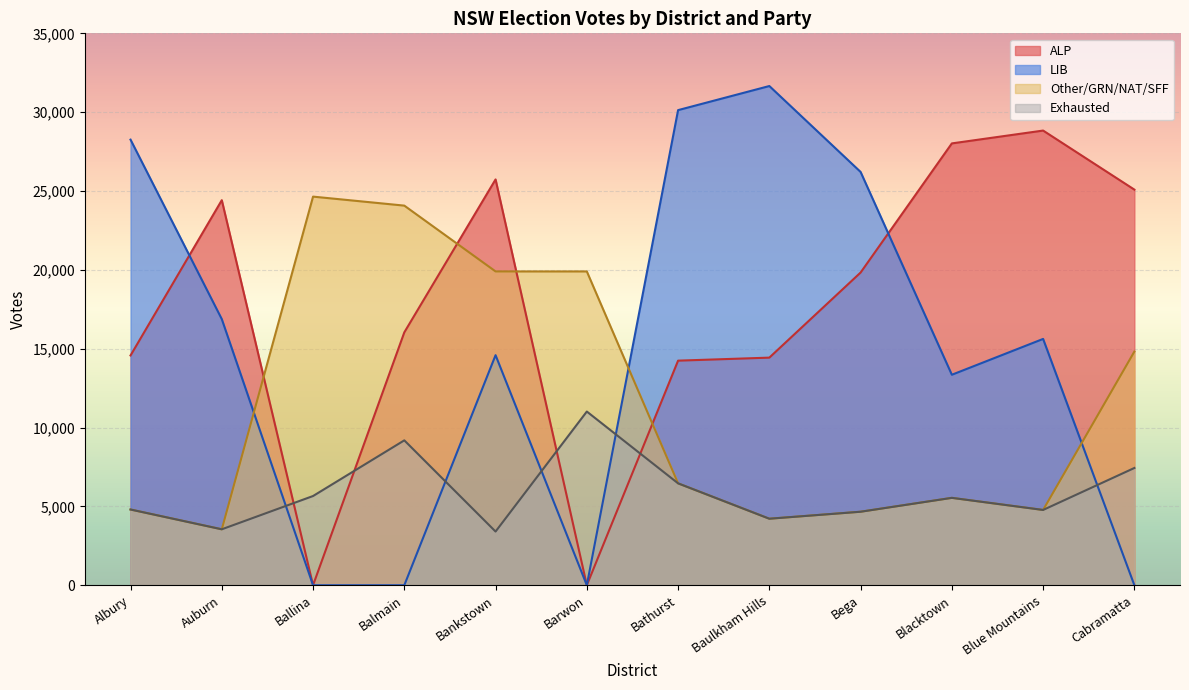

What is the maximum value shown in the chart?

31658